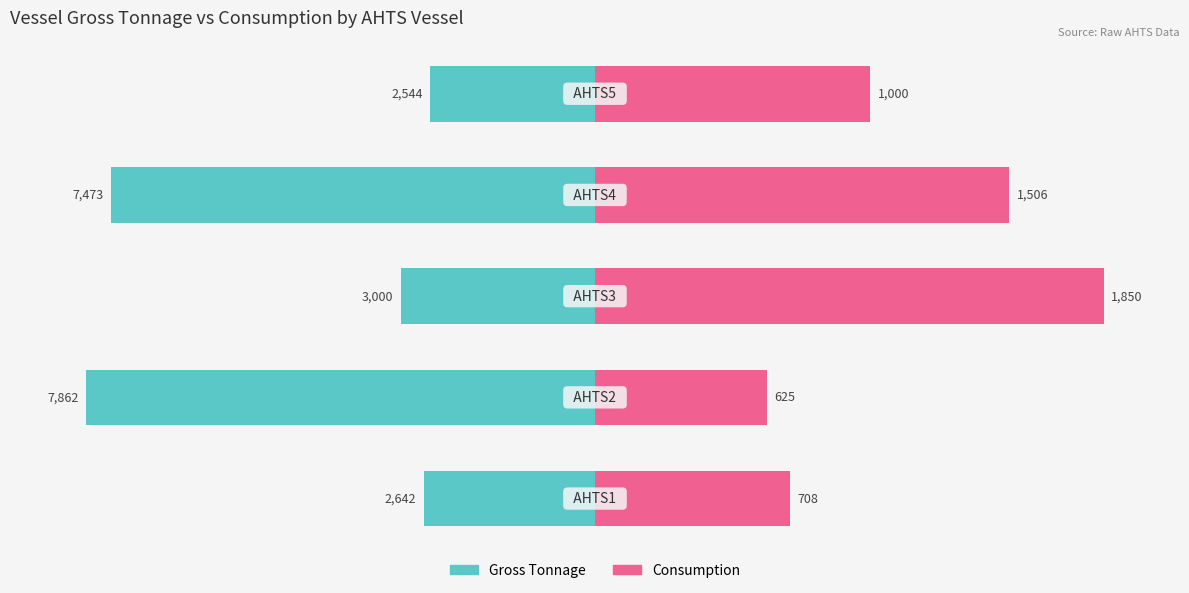

Is it true that Consumption equals 38.9 at 2?

False